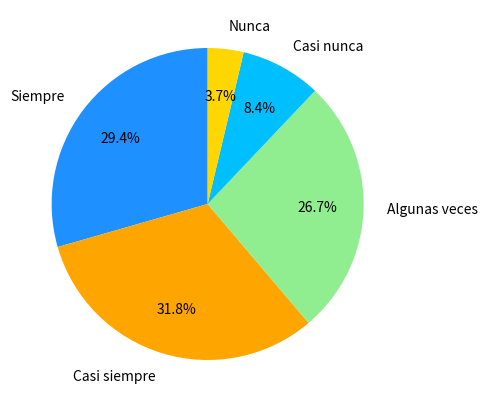

Which has a higher value, Algunas veces or Casi siempre?

Casi siempre